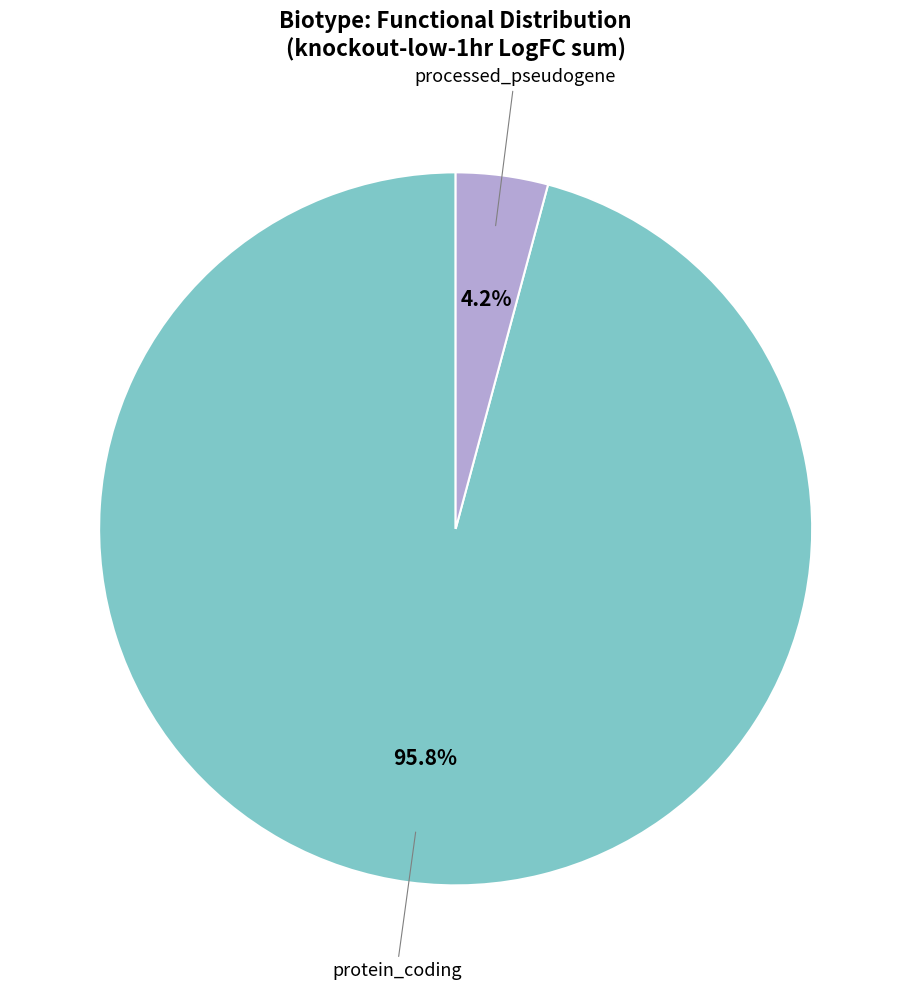

To the nearest percent, what is the average slice percentage?

50%